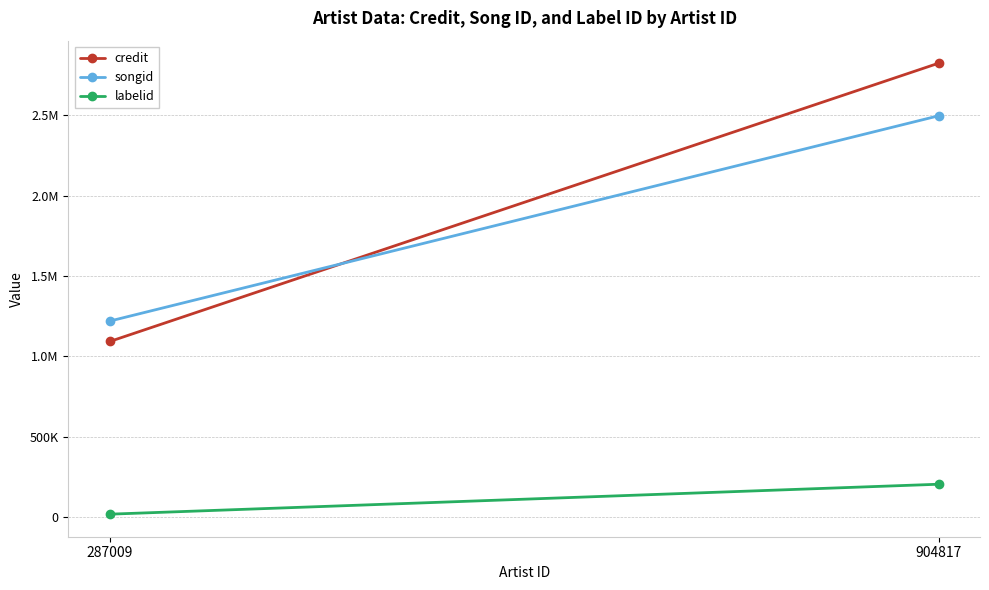

What is the difference between the maximum and minimum values in the songid series?

1278305